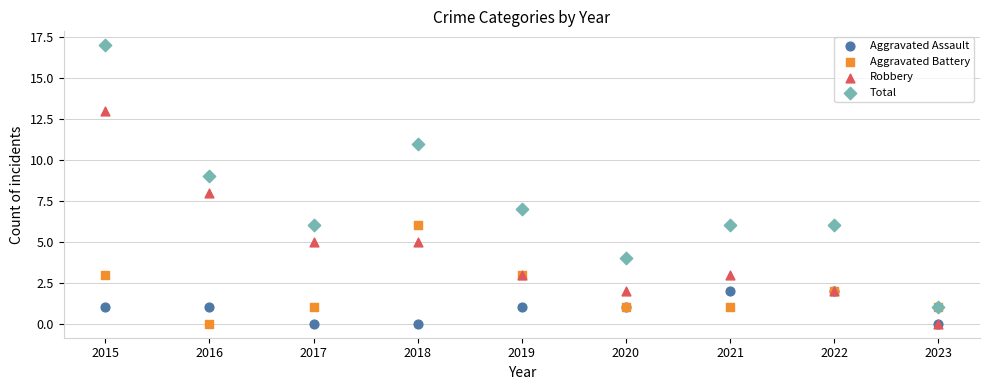

What are all the series names shown in the legend?

Aggravated Assault, Aggravated Battery, Robbery, Total